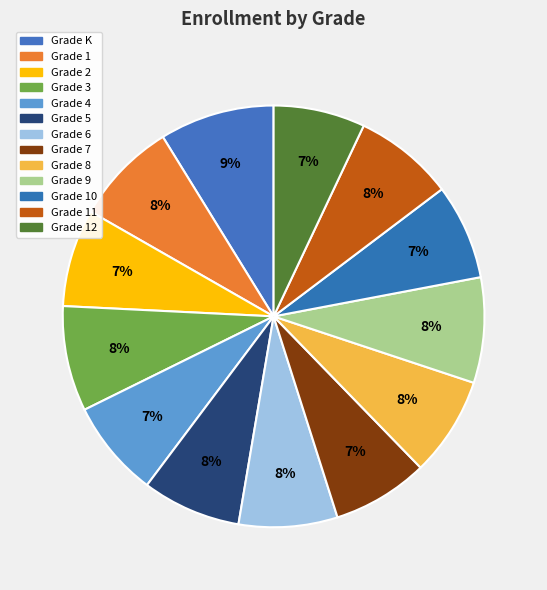

To the nearest percent, what is the difference between the largest and smallest slice percentages?

2%